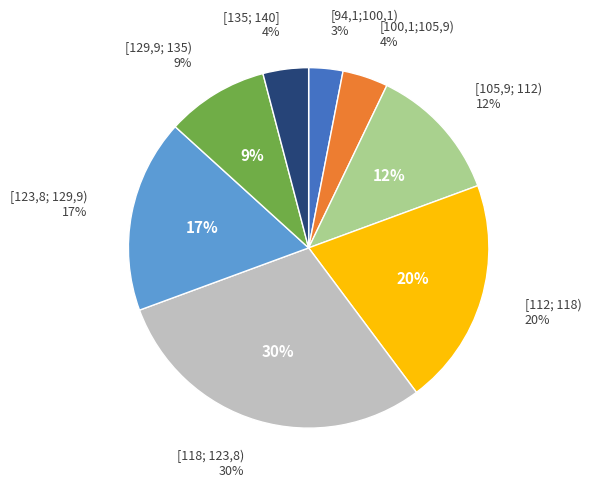

Is the sum of [129,9; 135) and [100,1;105,9) greater than half?

No